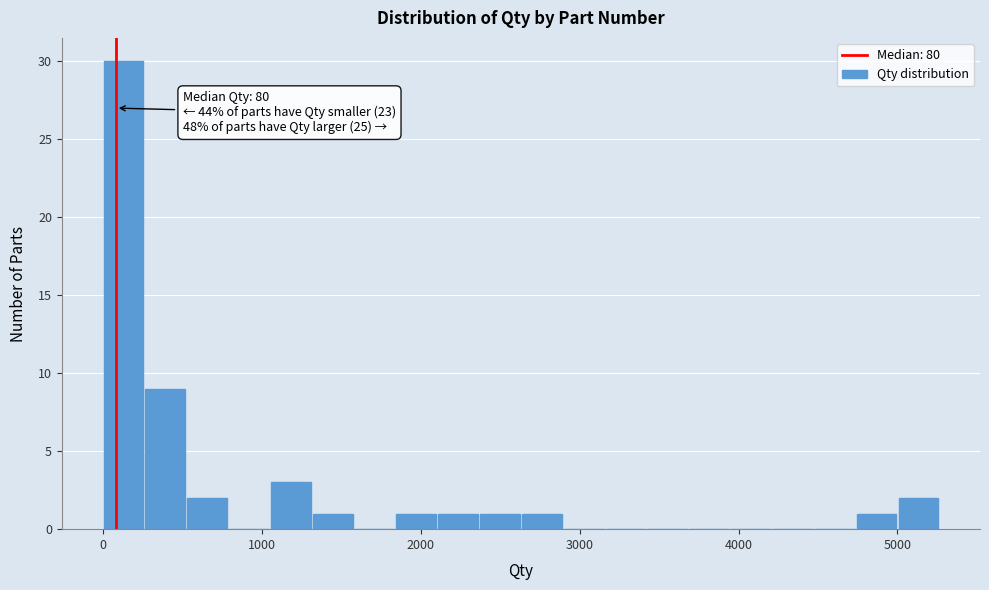

Around what value on the x-axis is the tallest bar? Give the approximate position of its centre, as read against the axis.

100